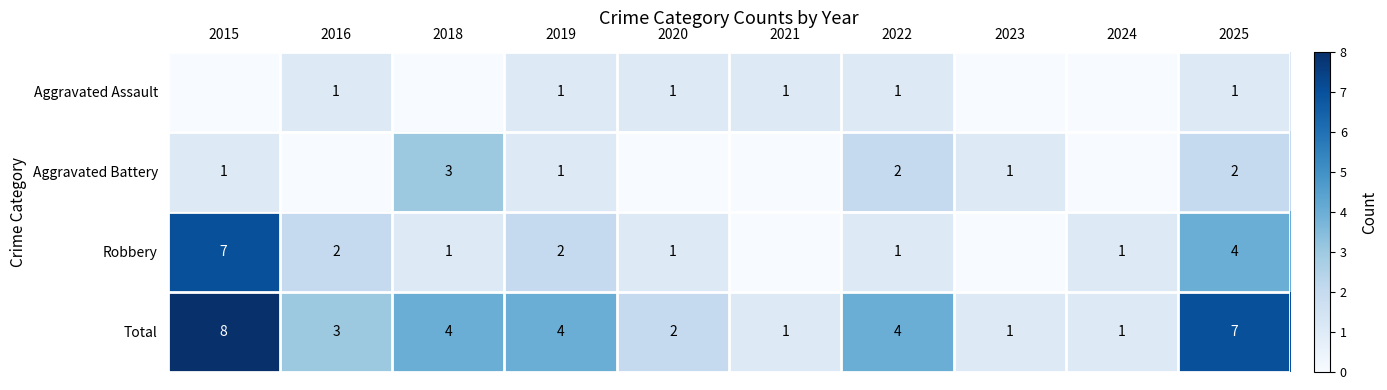

What is the difference between the highest and lowest values at 2022?

3